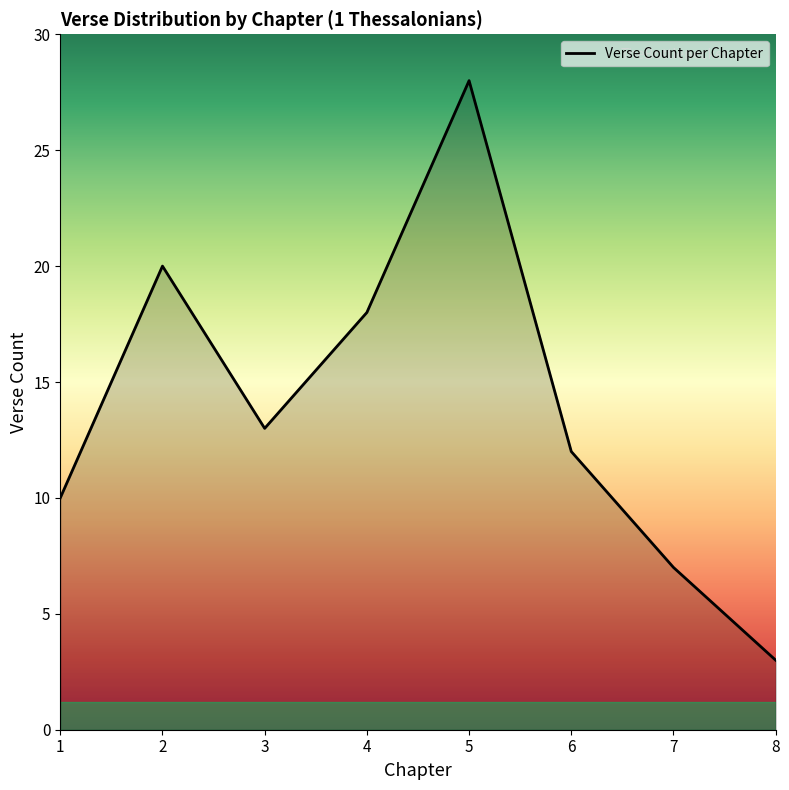

True or false: there are more than 2 points higher than both neighbors.

False